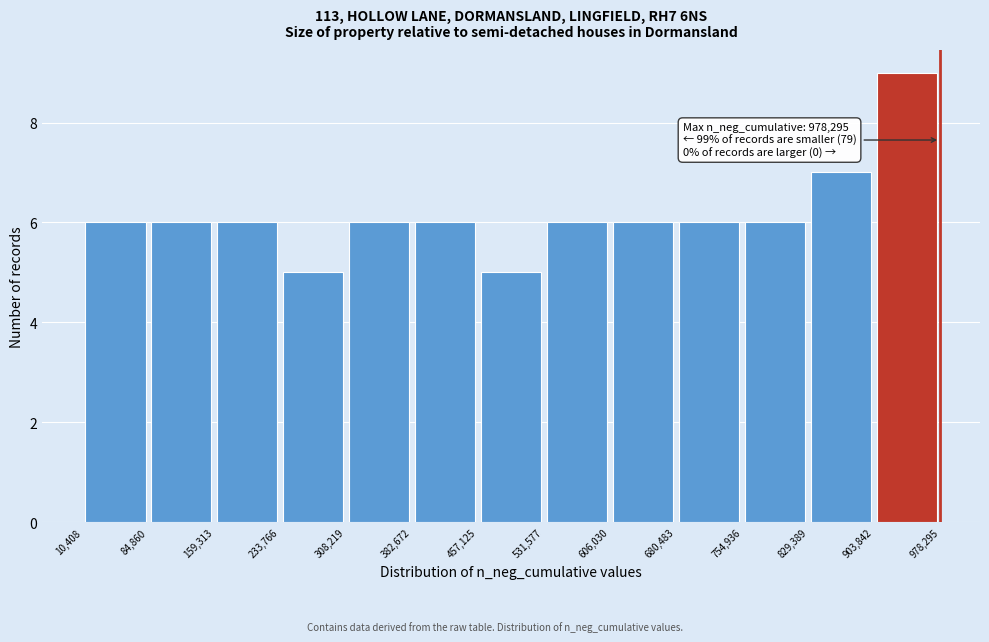

Over which range of the x-axis is the bar tallest?

903,842 to 978,295